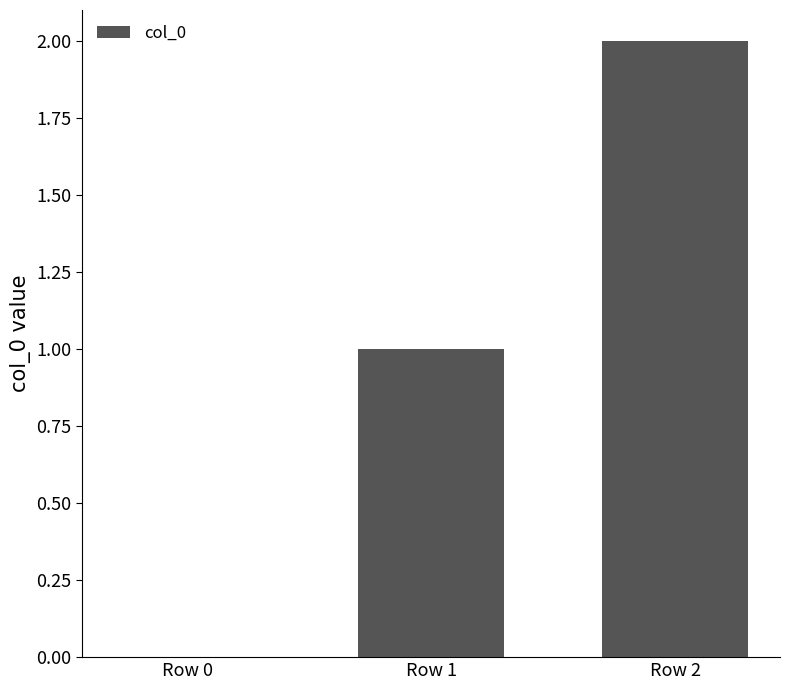

Are the bars horizontal?

No